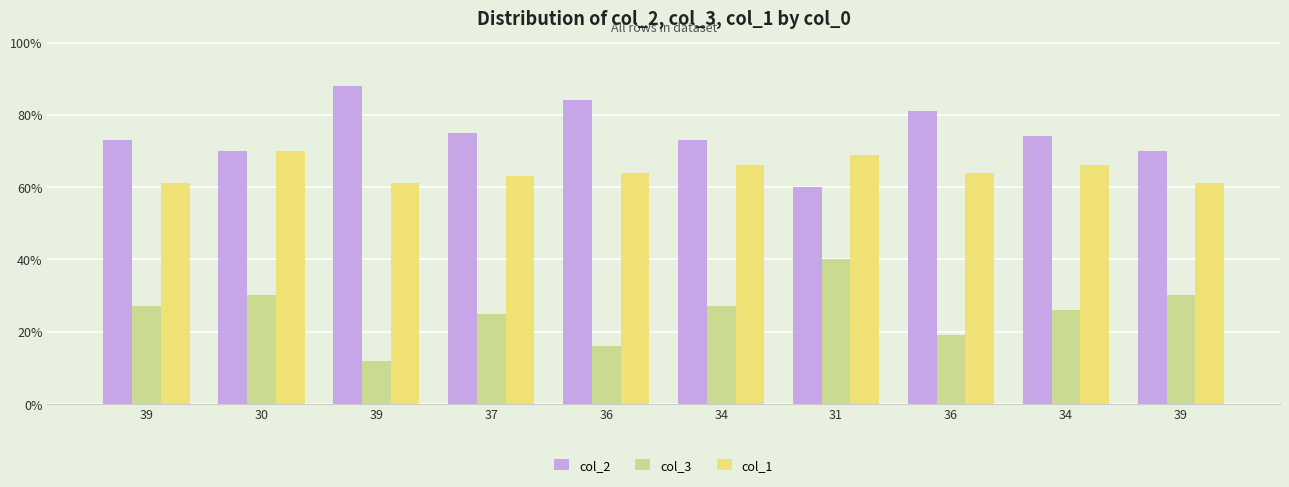

What are all the series names shown in the legend?

col_2, col_3, col_1